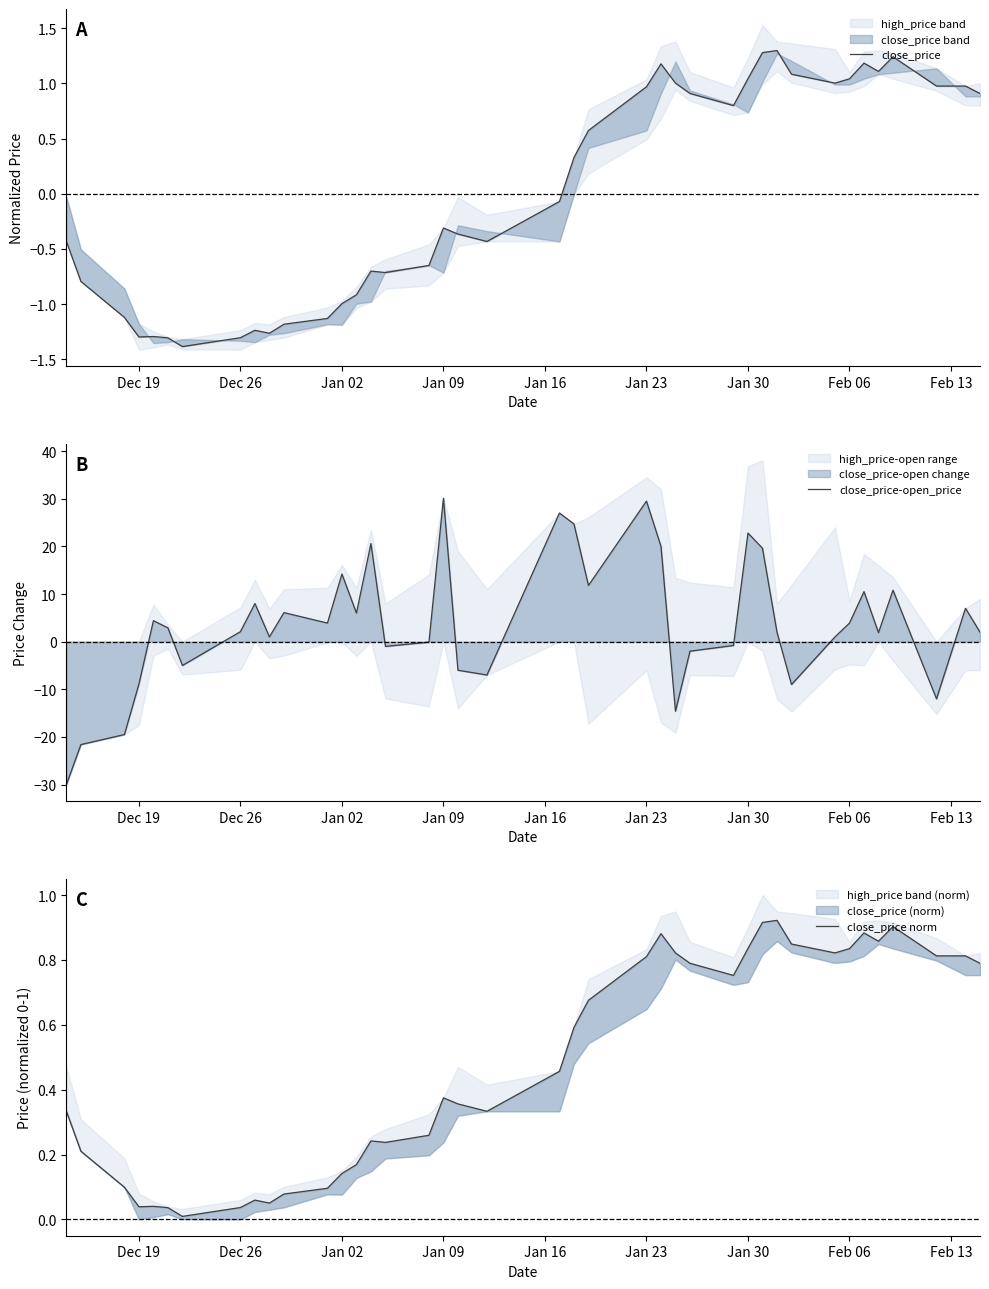

After their last crossing, which series has the higher values: close_price-open_price or close_price norm?

close_price-open_price